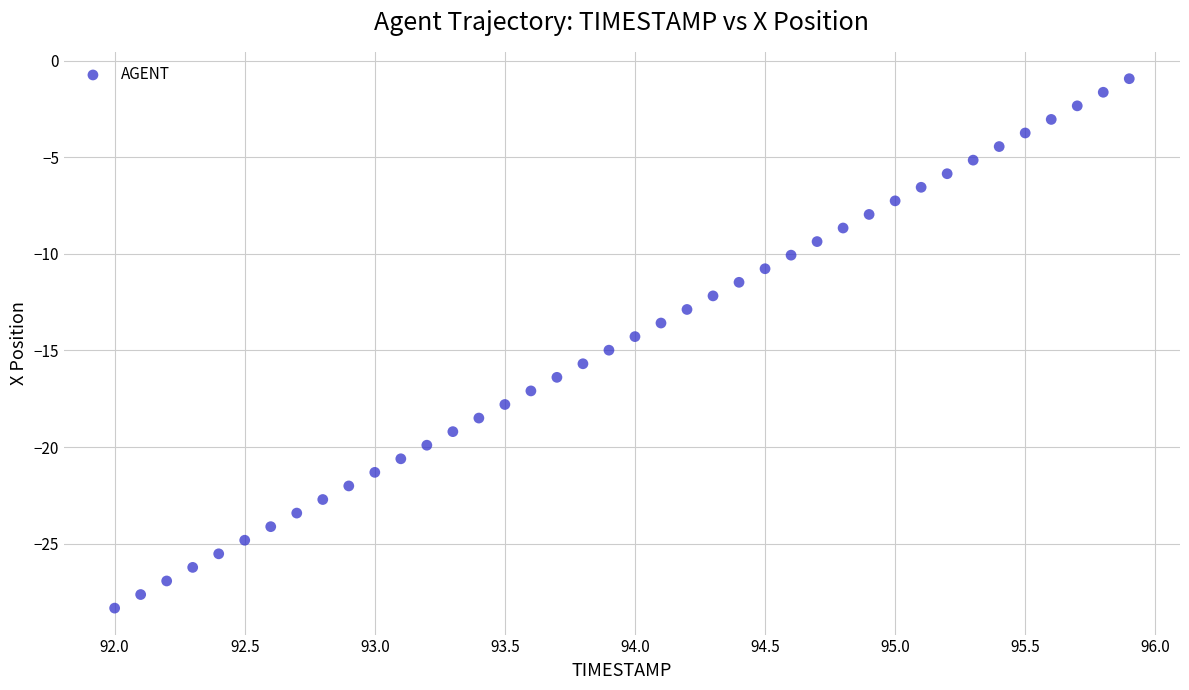

What is the range of X values (max minus min)?

3.9